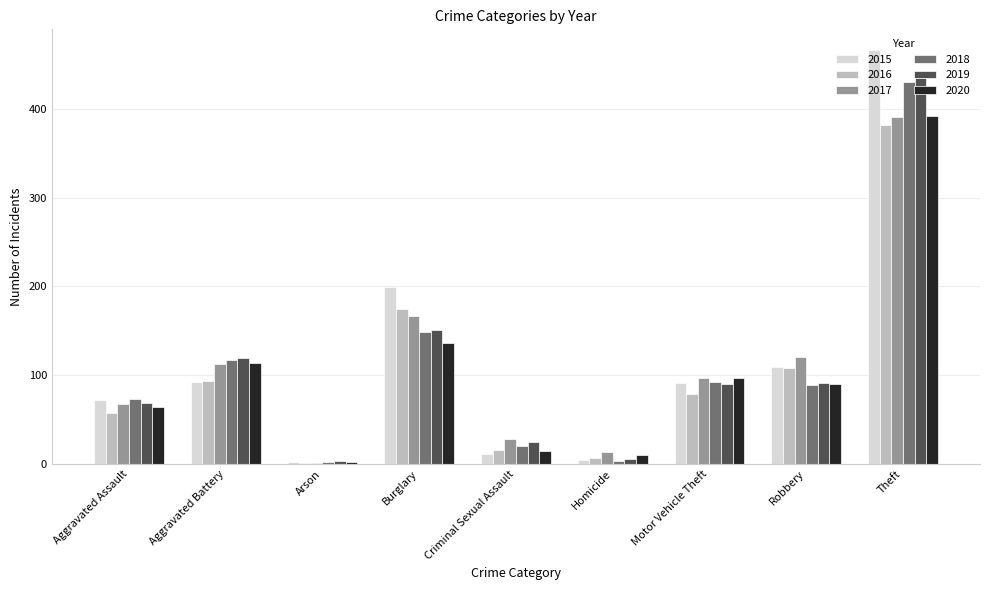

What is the total value across all series at Theft?

2495